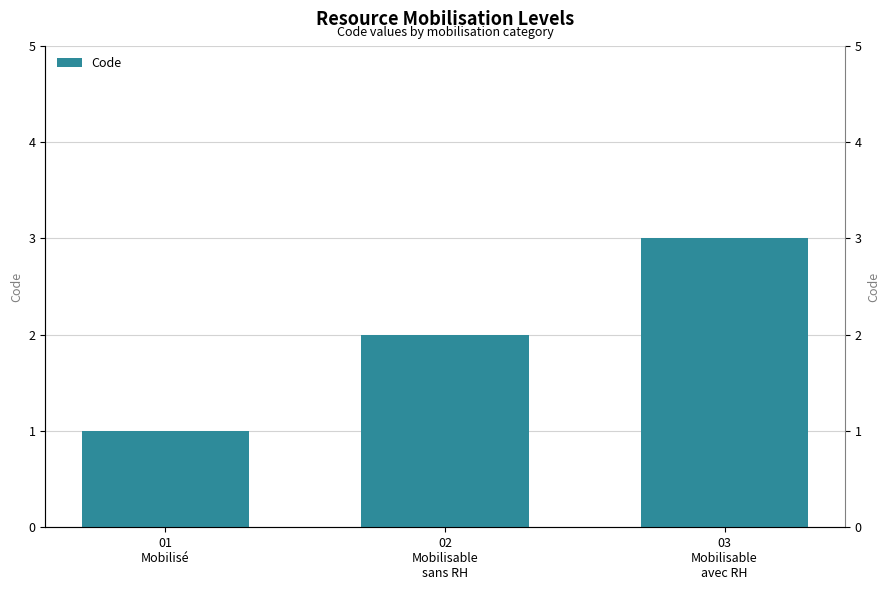

Which label corresponds to the smallest value in the chart?

01
Mobilisé